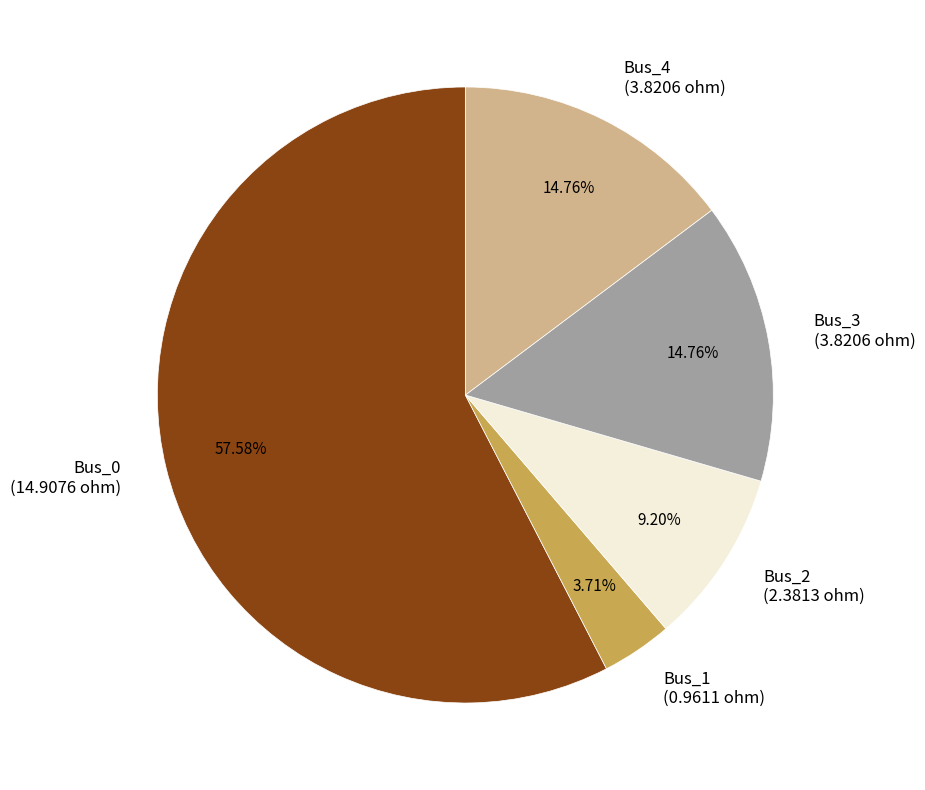

True or false: Bus_2 accounts for 9% of the total.

True